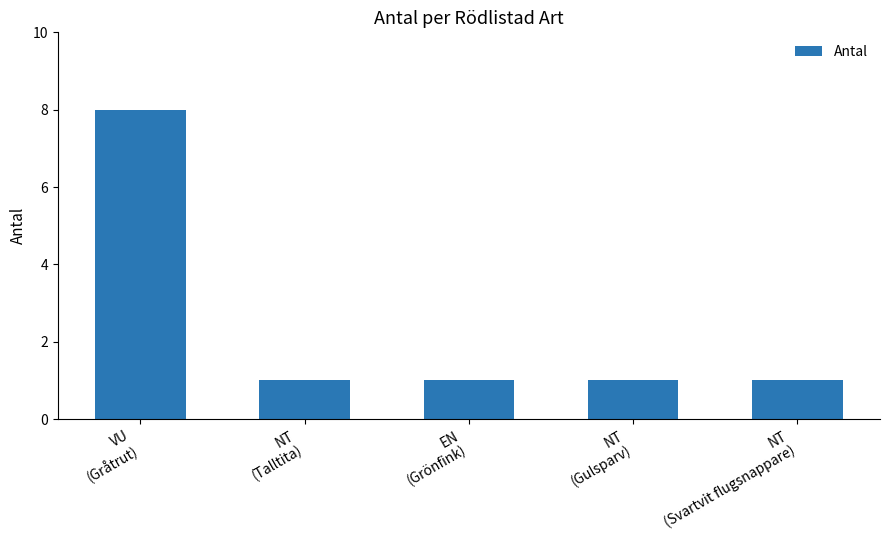

What is the greatest value displayed?

8